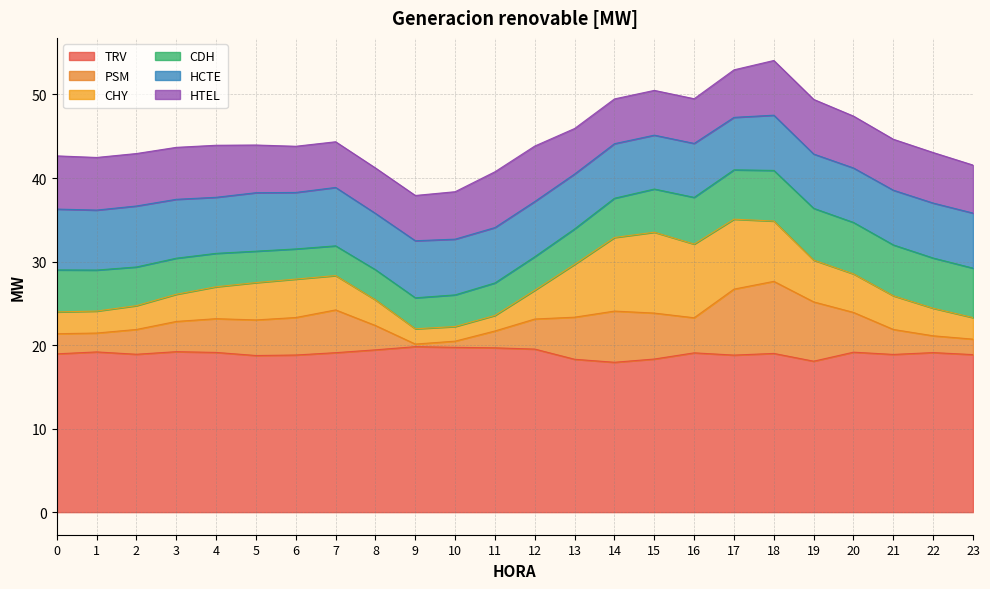

What value does the HCTE series have at 22?

6.6